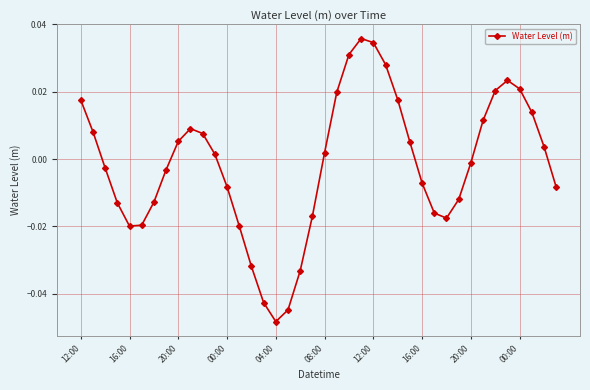

True or false: there are more than 2 points higher than both neighbors.

True